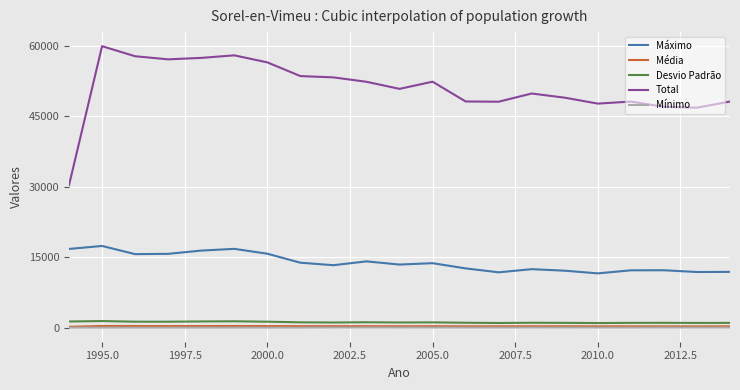

Which series has the largest range (max minus min)?

Total